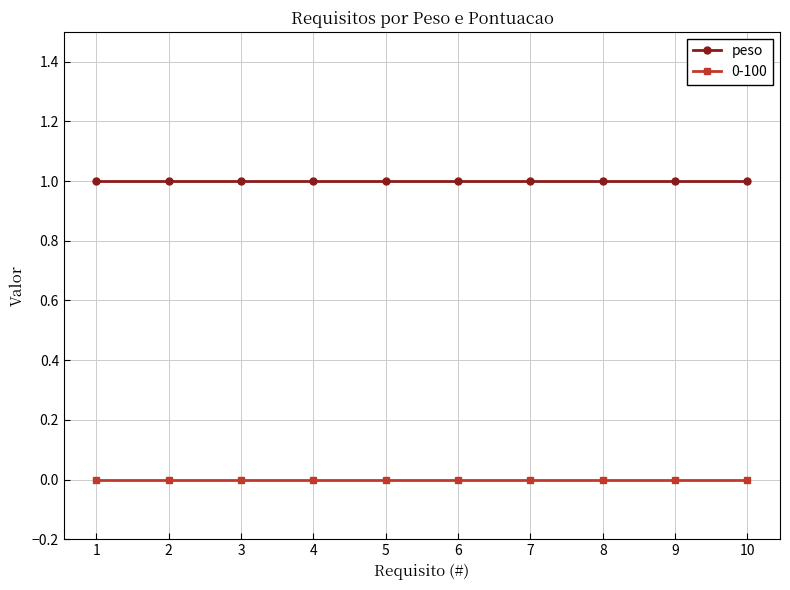

Reading left to right, list all the values displayed in this chart.

peso: 1	1	1	1	1	1	1	1	1	1
0-100: 0	0	0	0	0	0	0	0	0	0